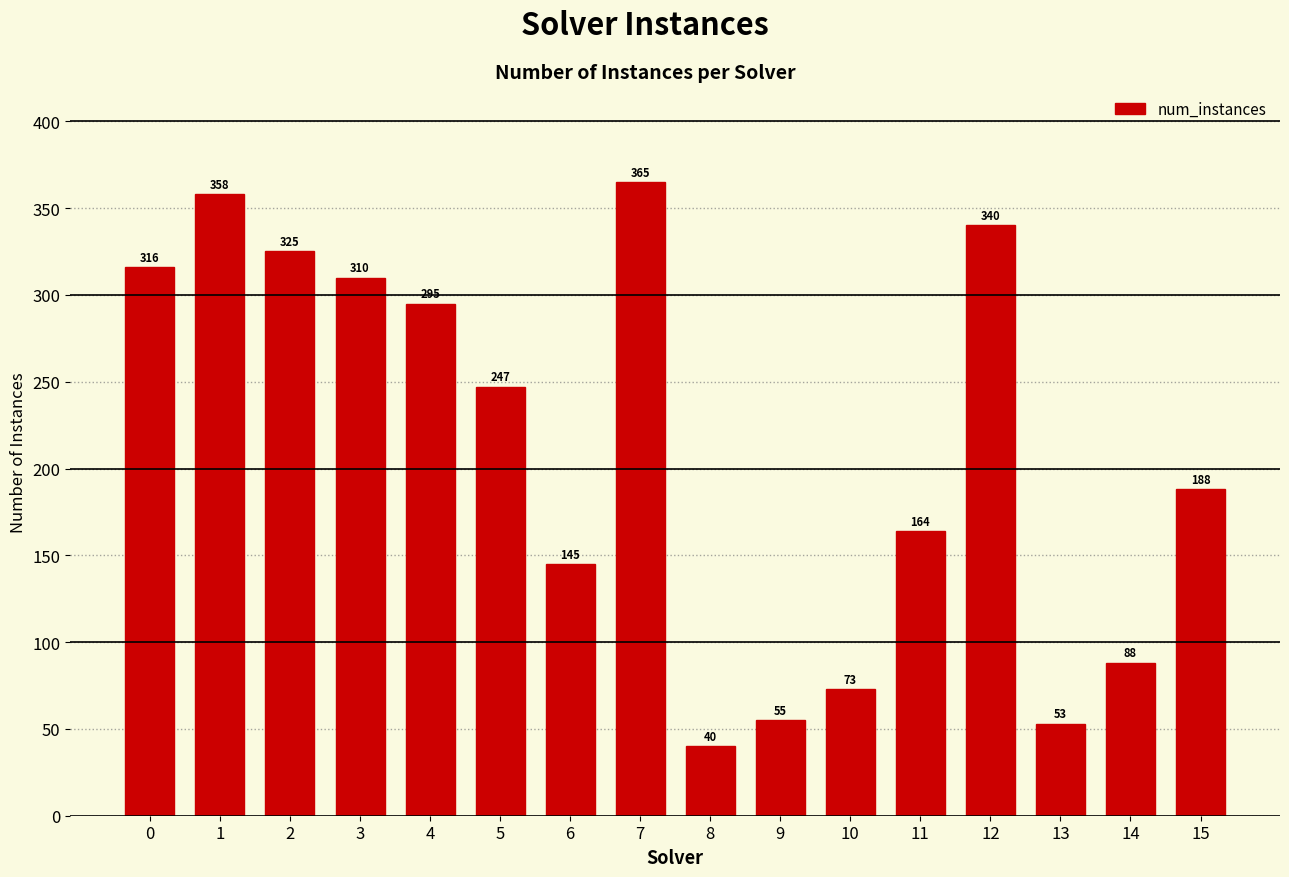

Rank the categories by value from highest to lowest.

7, 1, 12, 2, 0, 3, 4, 5, 15, 11, 6, 14, 10, 9, 13, 8